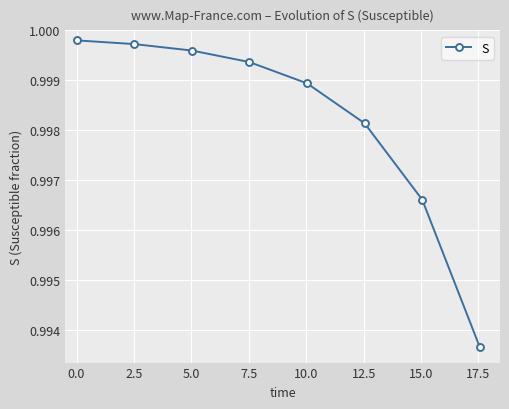

True or false: there are more than 2 points higher than both neighbors.

False